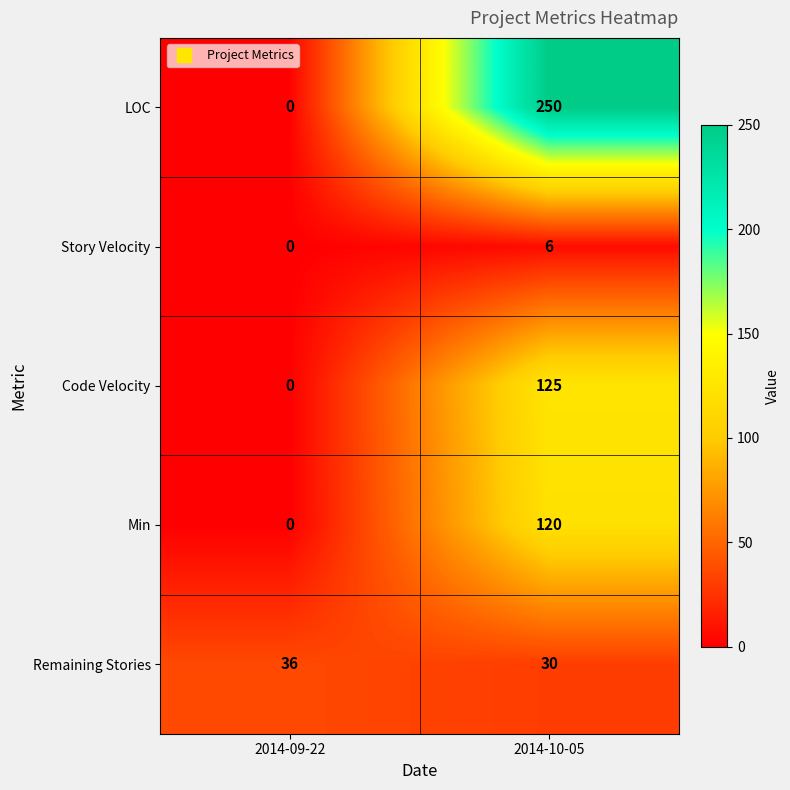

What is the spread (max minus min) of values at 2014-09-22?

36